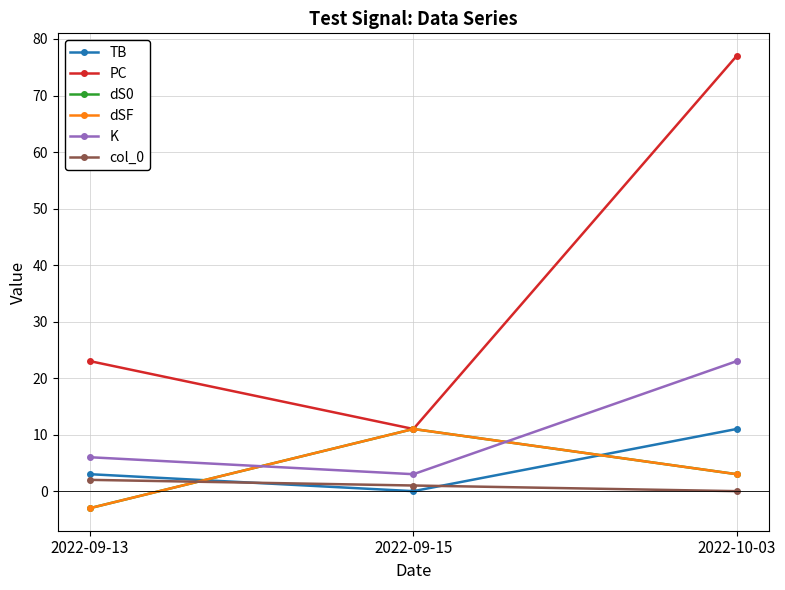

List the series in order of their peak value, highest first.

PC, K, TB, dS0, dSF, col_0